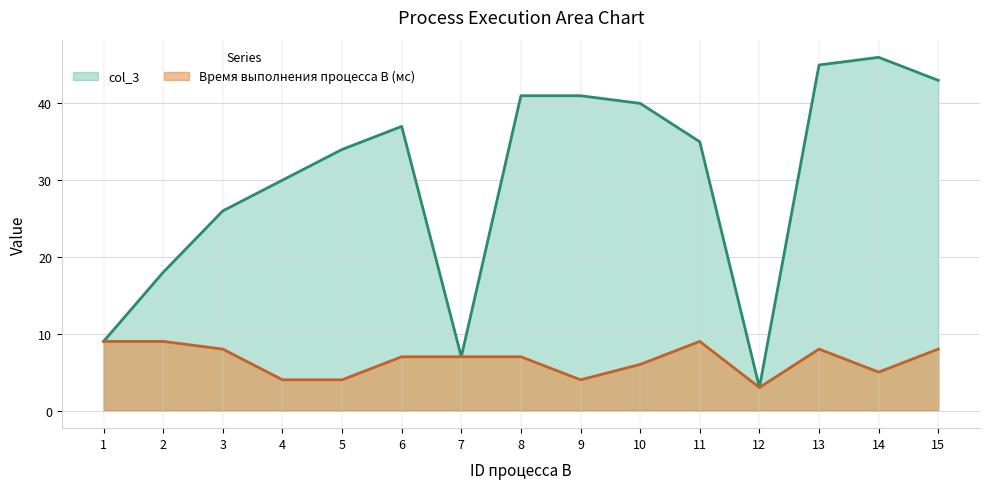

How many interior local peaks does the col_3 series have?

2